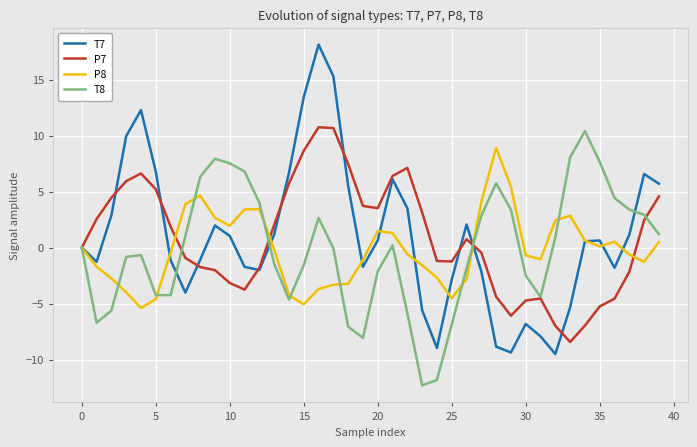

What is the lowest value of the P8 series?

-5.4